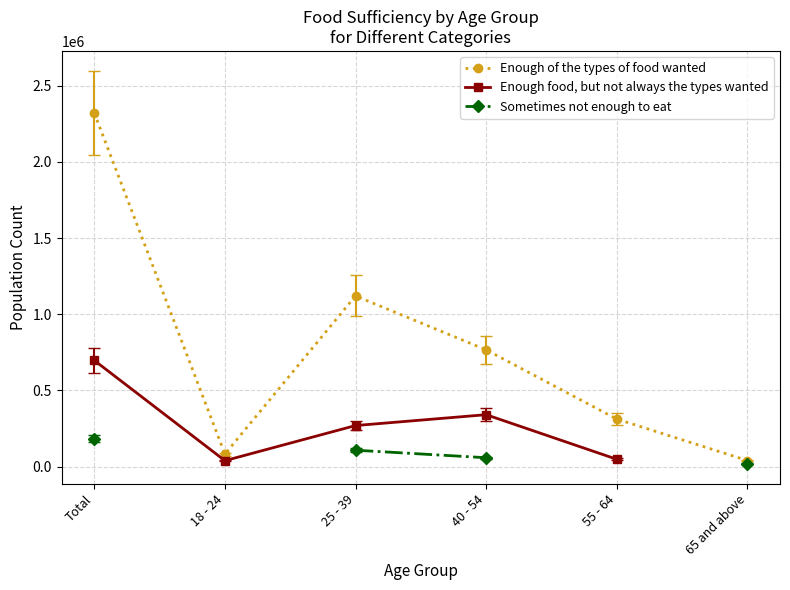

How many interior local valleys does the Enough of the types of food wanted series have?

1